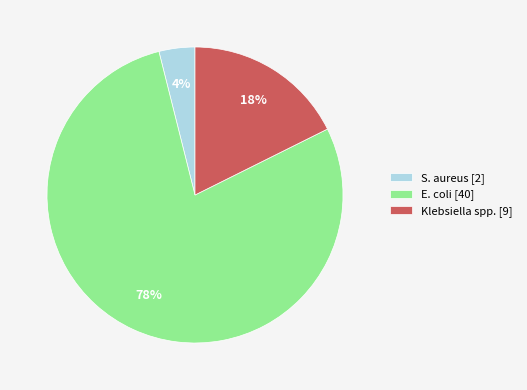

True or false: Klebsiella spp. [9] accounts for 18% of the total.

True